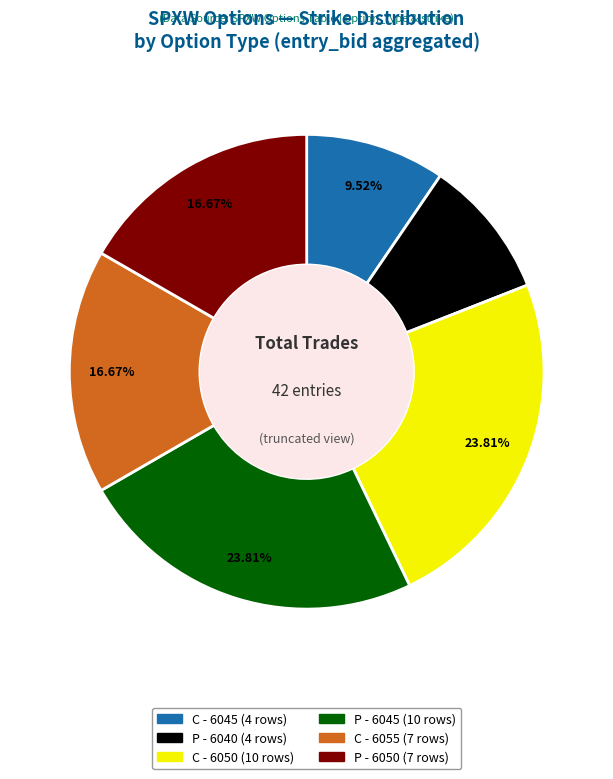

Is there a majority slice in this chart?

No